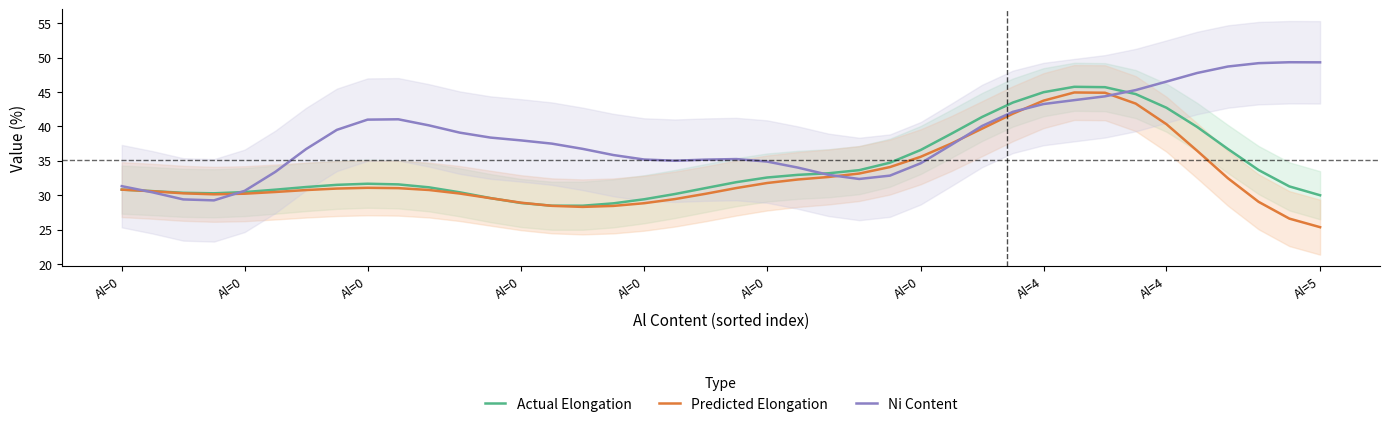

The value of Ni Content at 19 is 35.2. True or false?

True